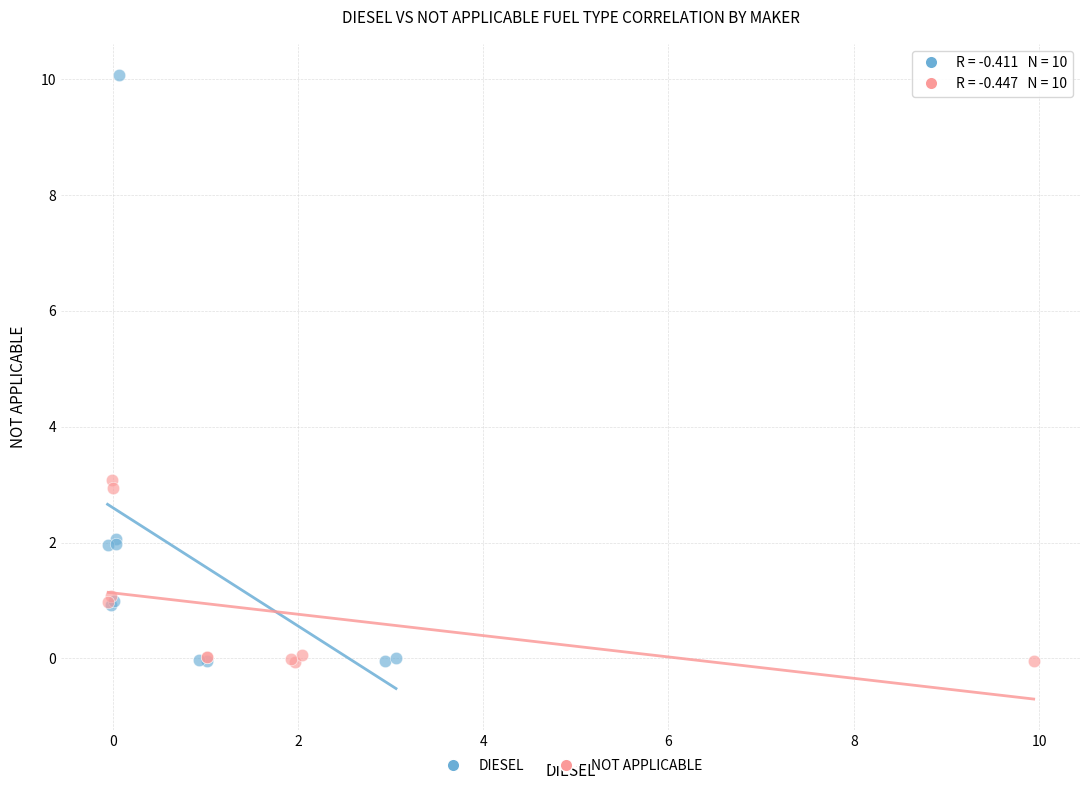

What are all the series names shown in the legend?

DIESEL, NOT APPLICABLE